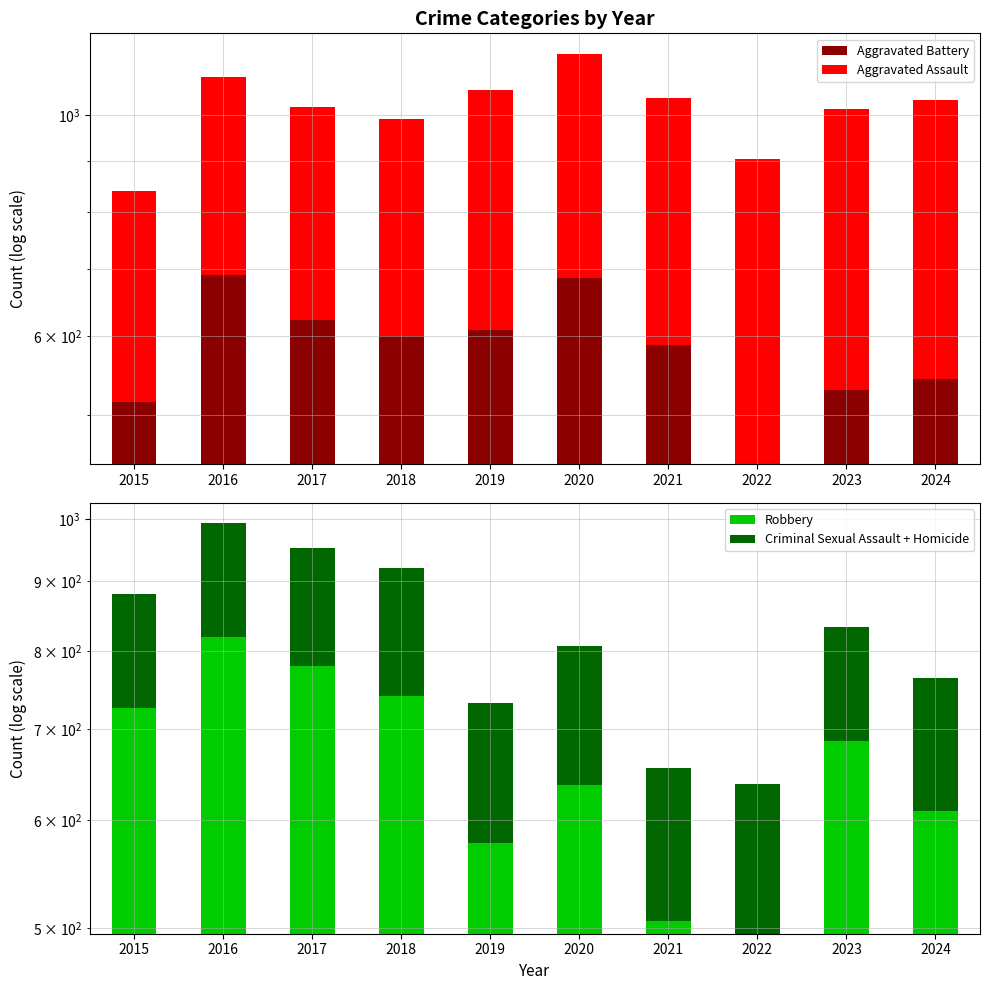

Which series has the widest spread of values?

Robbery